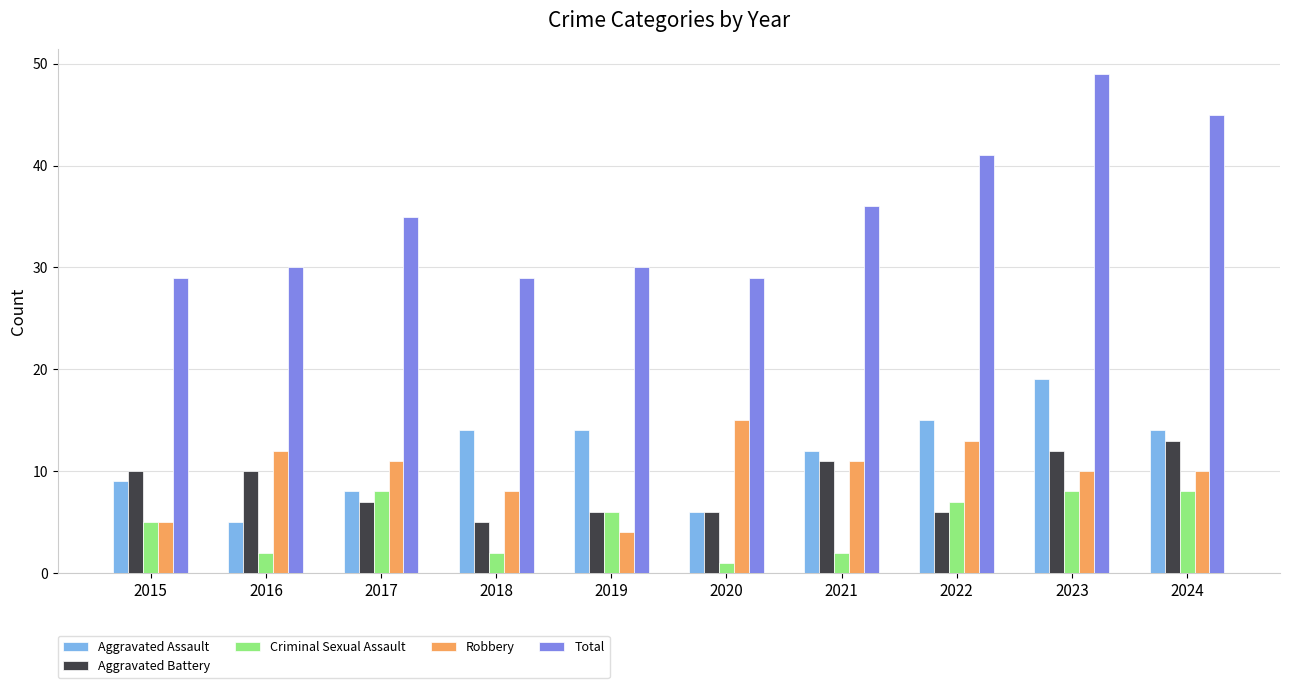

What is the highest value of the Aggravated Assault series?

19